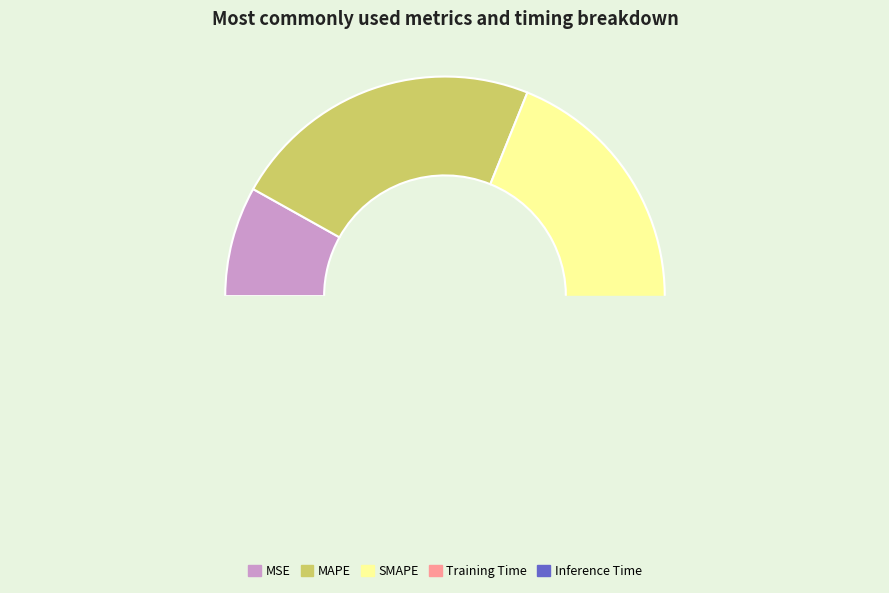

Does SMAPE represent more than half of the total?

No